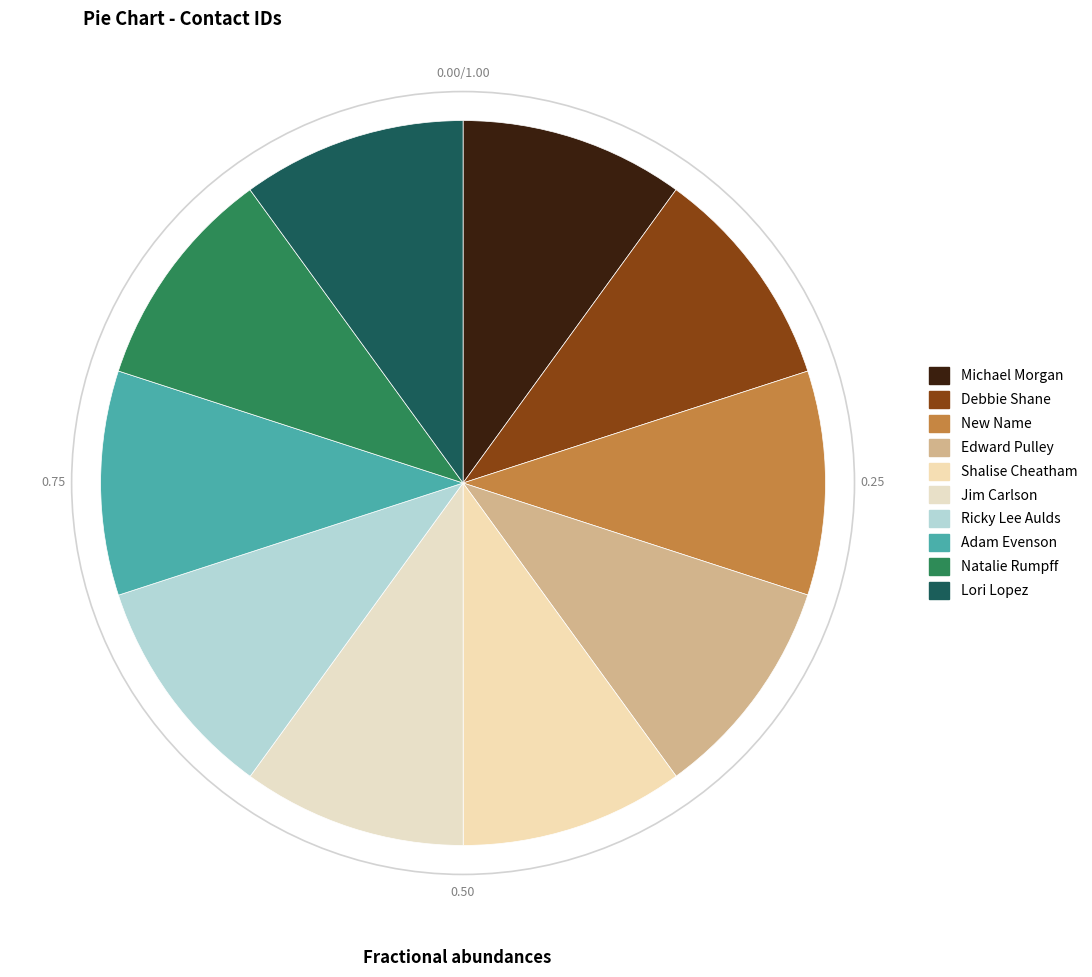

The Jim Carlson slice represents 22% of the pie. True or false?

False